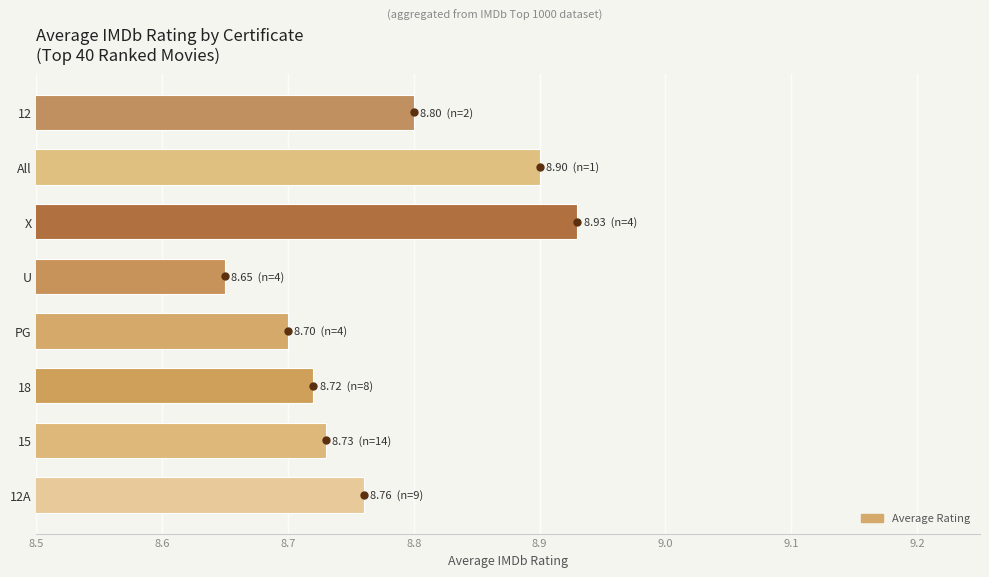

The value at X is 13.3. True or false?

False